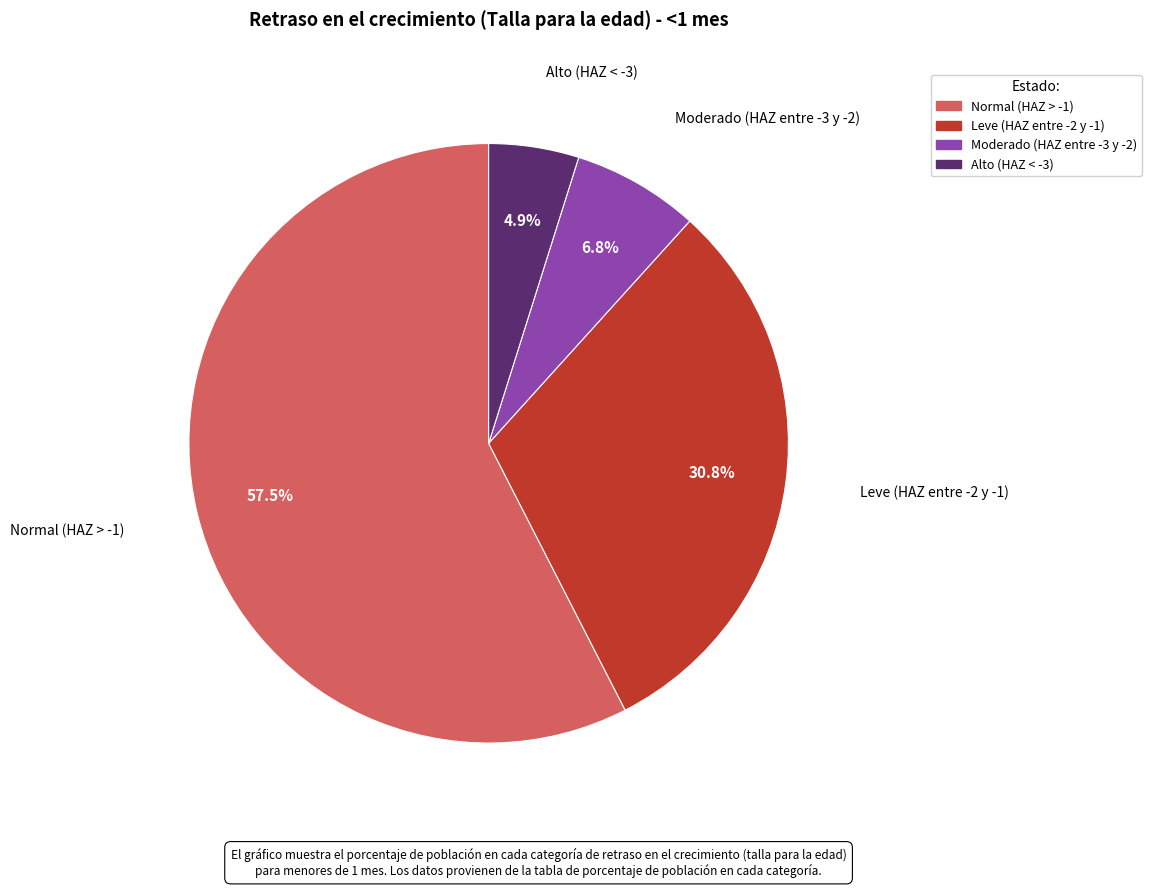

To the nearest percent, what is the combined percentage of Normal (HAZ > -1) and Moderado (HAZ entre -3 y -2)?

64%